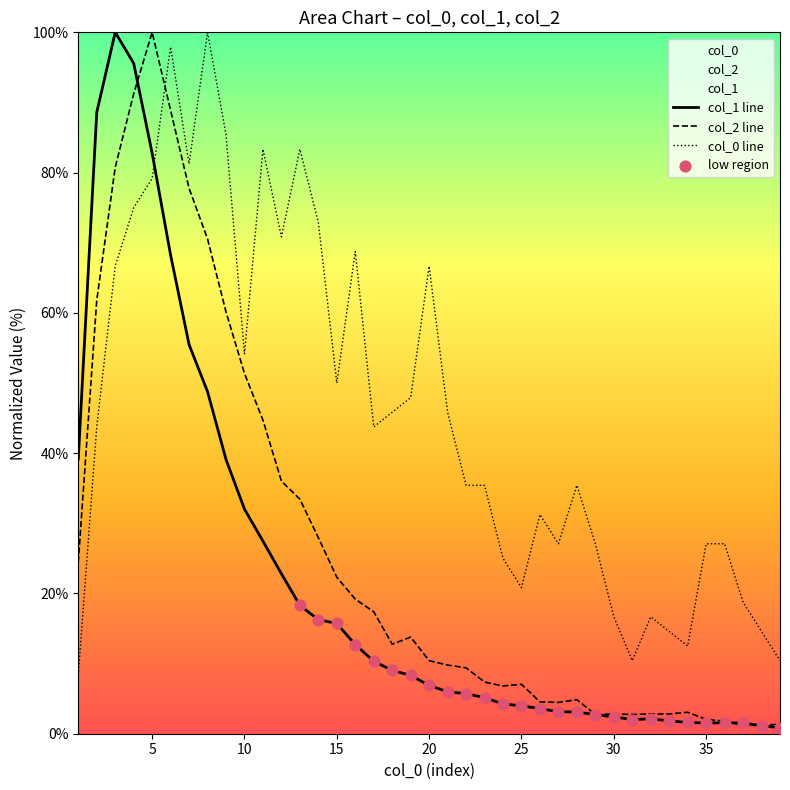

What are all the series names shown in the legend?

col_1, col_2, col_0